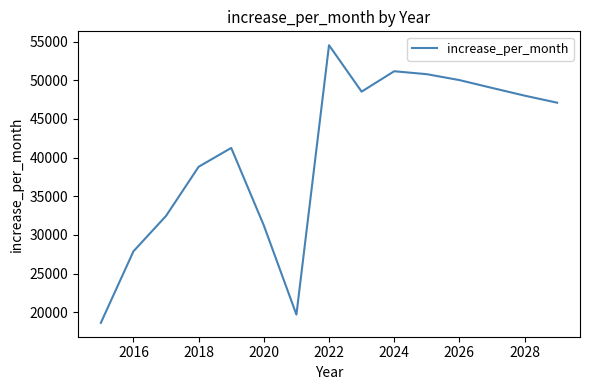

How many categories are shown in the chart?

15